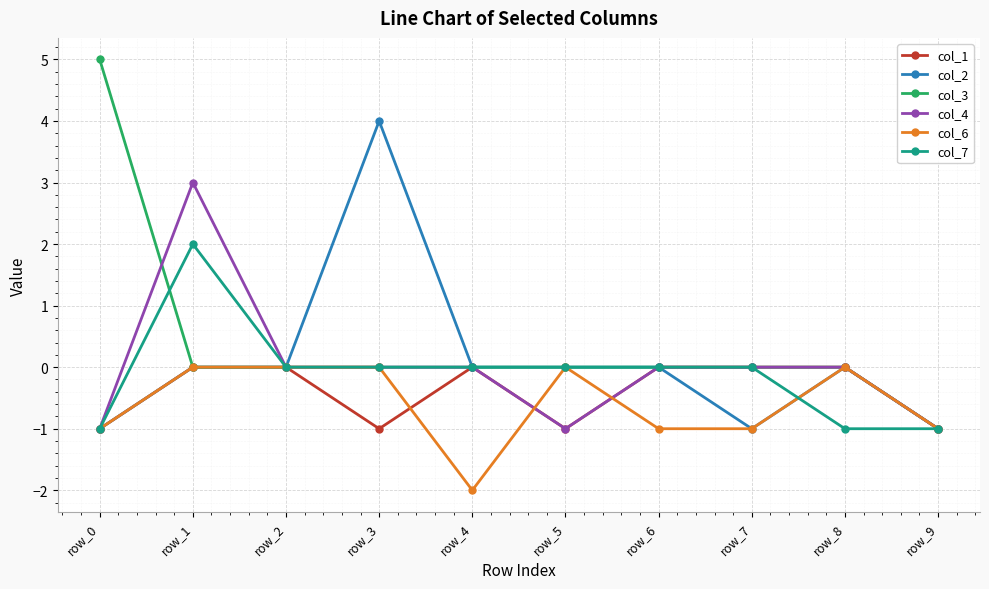

Is the value of col_1 at row_0 greater than the value of col_7 at row_7?

No